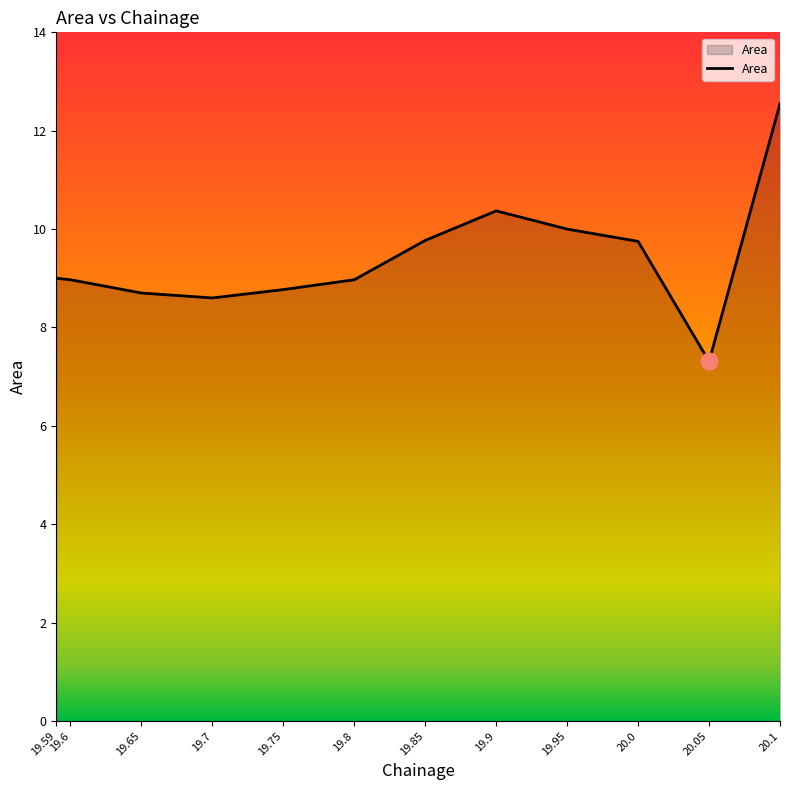

What is the approximate value at 20.1?

12.6